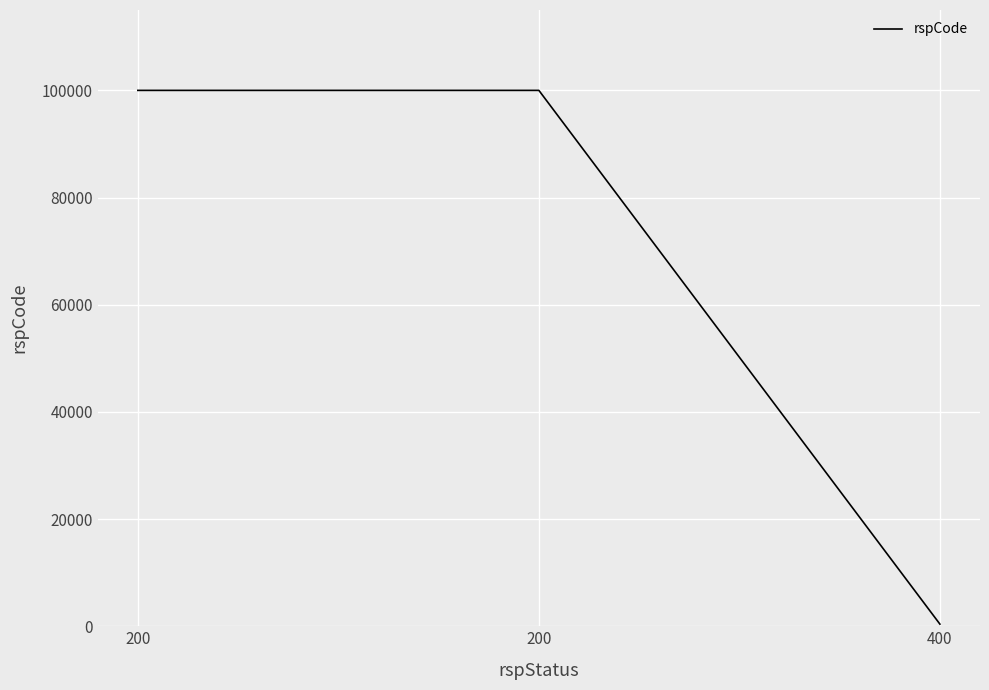

Does the chart have visible grid lines?

Yes